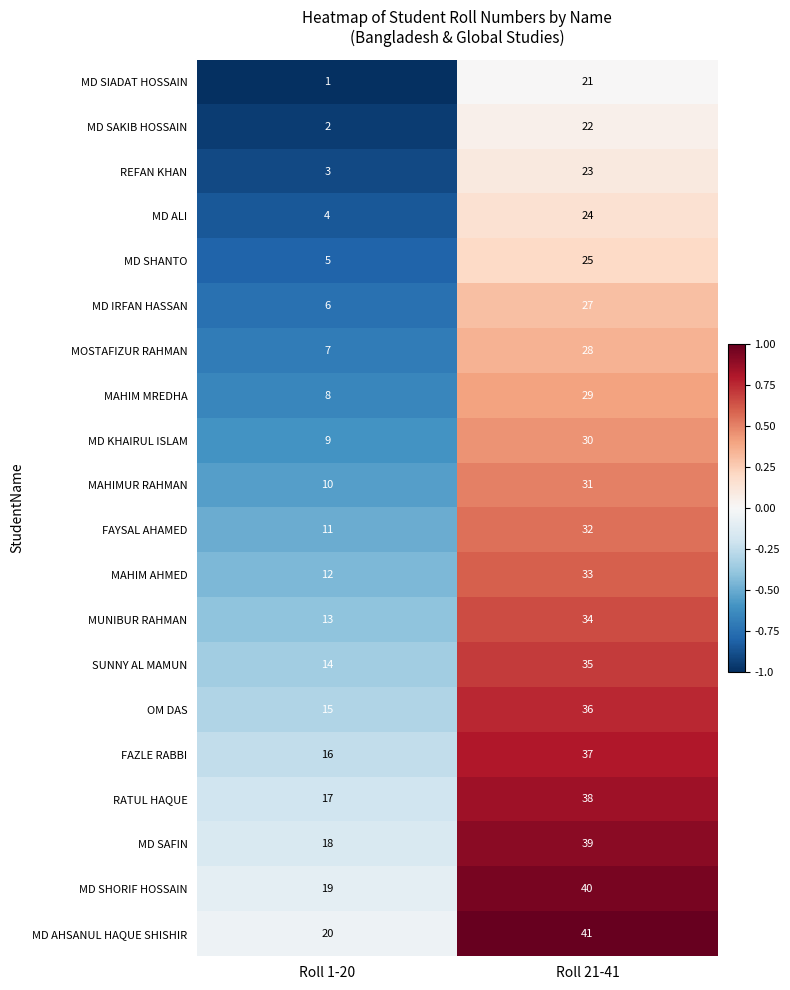

How many distinct data groups are displayed?

20